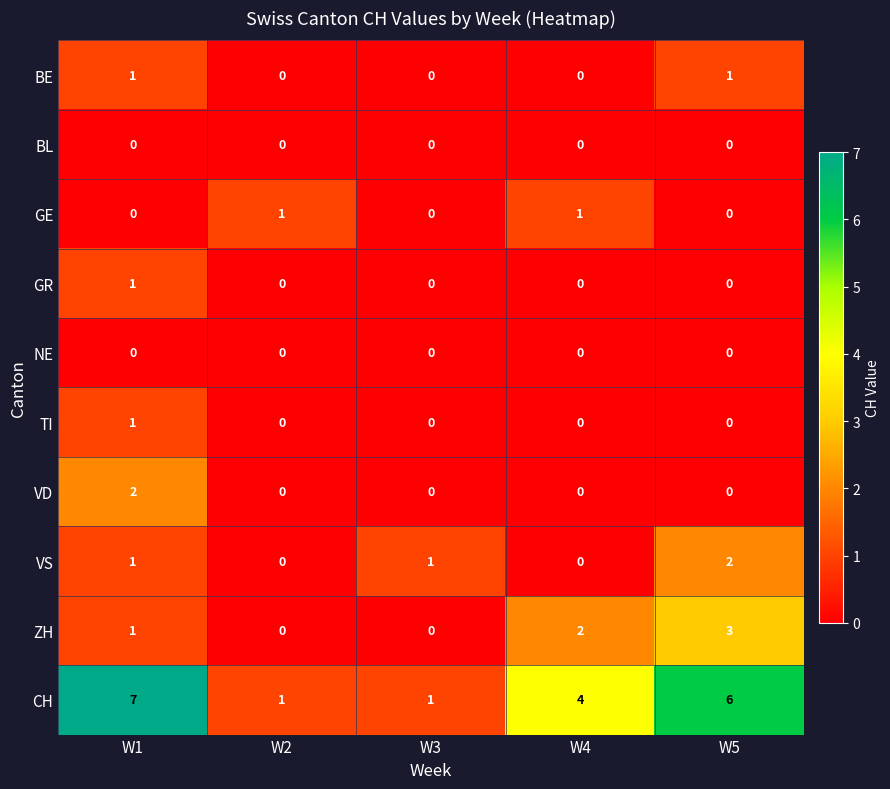

What is the spread (max minus min) of values at W4?

4